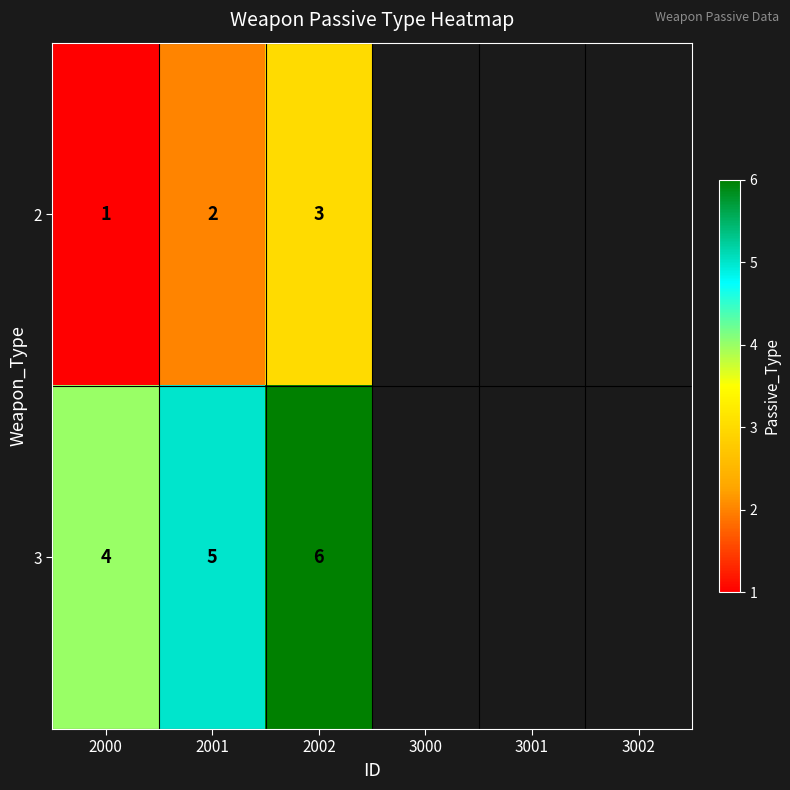

Which category has the lowest value in the 2 series?

2000